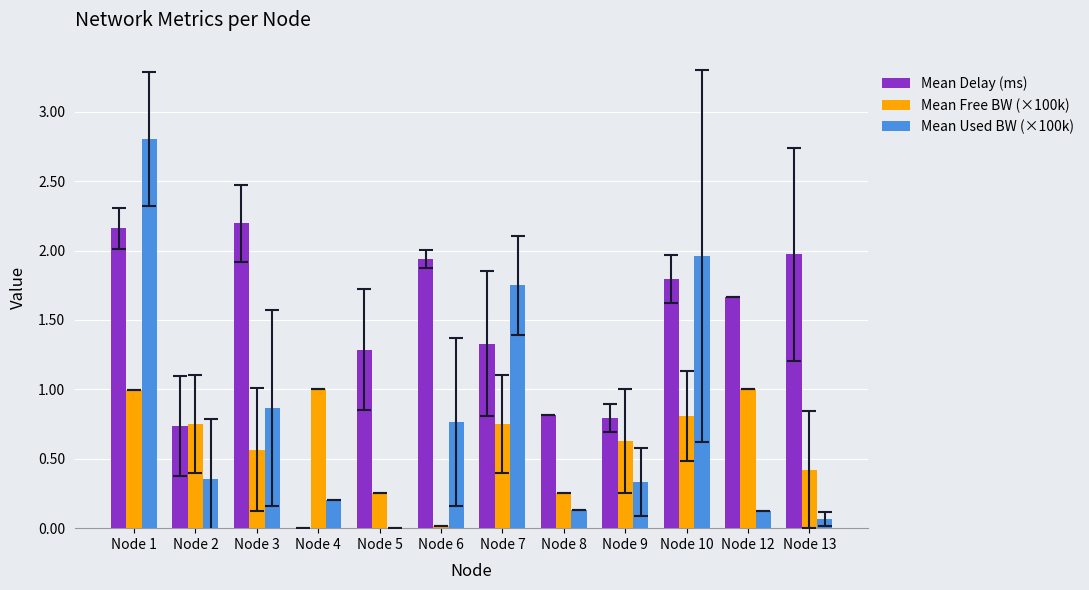

Between Node 3 and Node 4, which series saw the biggest shift?

Mean Delay (ms)